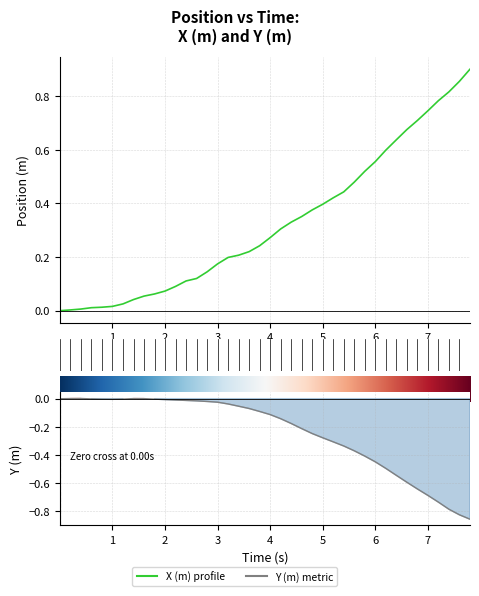

Reading left to right, extract all data points from this chart.

X (m): -0.0	0.0	0.0	0.0	0.0	0.0	0.0	0.0	0.1	0.1	0.1	0.1	0.1	0.1	0.1	0.2	0.2	0.2	0.2	0.2	0.3	0.3	0.3	0.4	0.4	0.4	0.4	0.4	0.5	0.5	0.6	0.6	0.6	0.7	0.7	0.7	0.8	0.8	0.9	0.9
Y (m): -0.0	0.0	0.0	-0.0	-0.0	-0.0	-0.0	0.0	0.0	-0.0	-0.0	-0.0	-0.0	-0.0	-0.0	-0.0	-0.0	-0.1	-0.1	-0.1	-0.1	-0.1	-0.2	-0.2	-0.2	-0.3	-0.3	-0.3	-0.4	-0.4	-0.4	-0.5	-0.5	-0.6	-0.6	-0.7	-0.7	-0.8	-0.8	-0.9